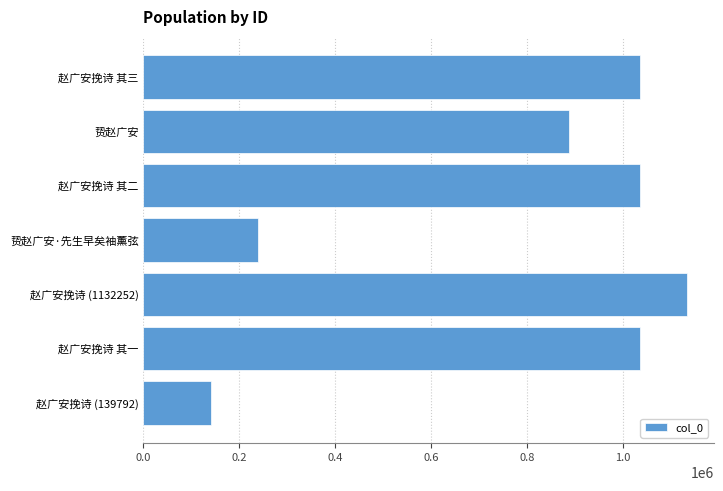

Which has a higher value, 赵广安挽诗 其一 or 贽赵广安?

赵广安挽诗 其一